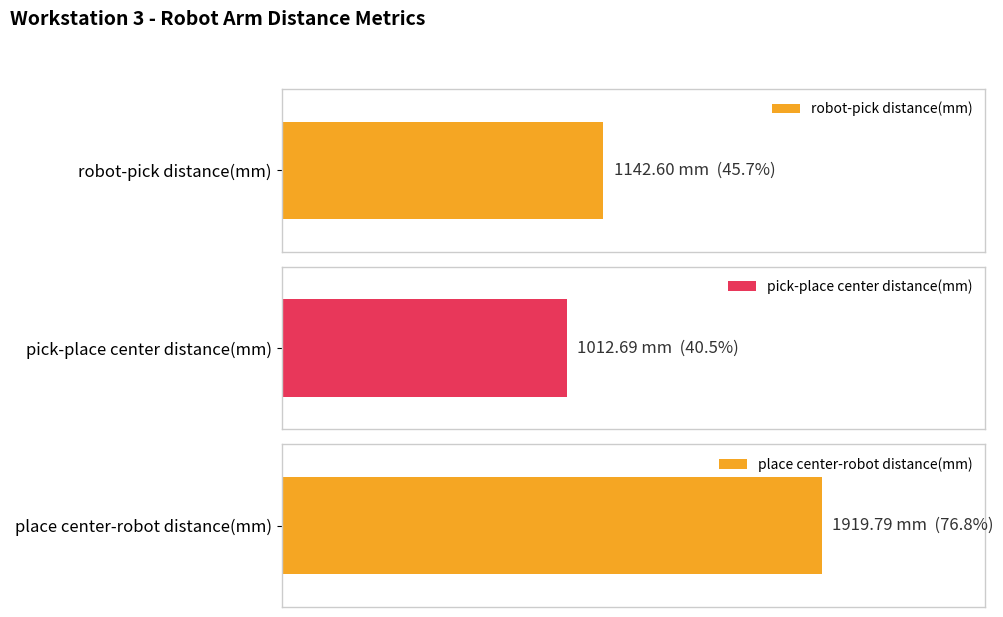

Does the chart contain stacked bars?

No